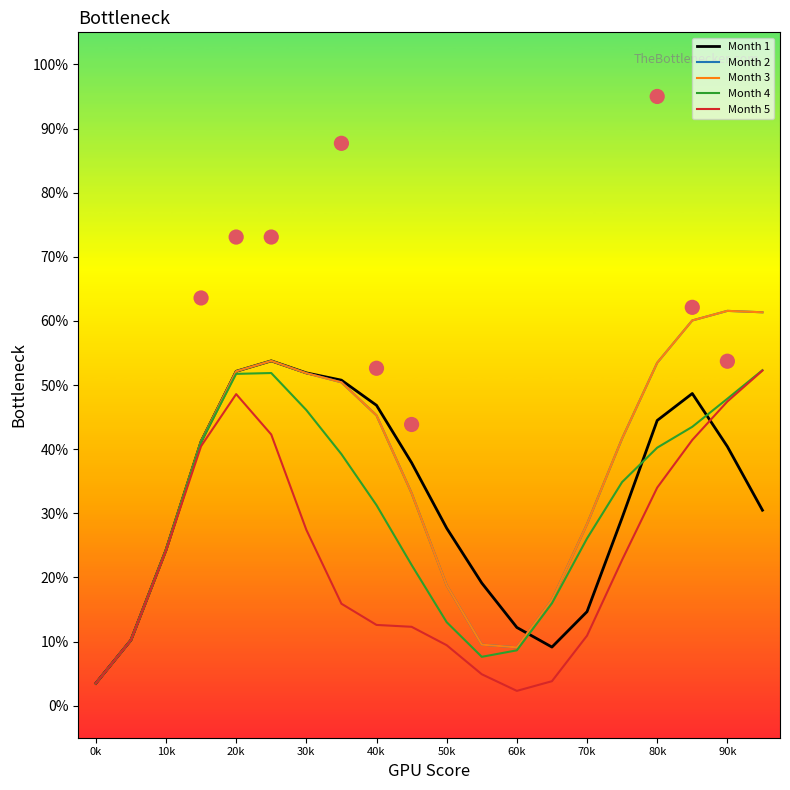

Which series has the largest Y range (max minus min)?

Month 2